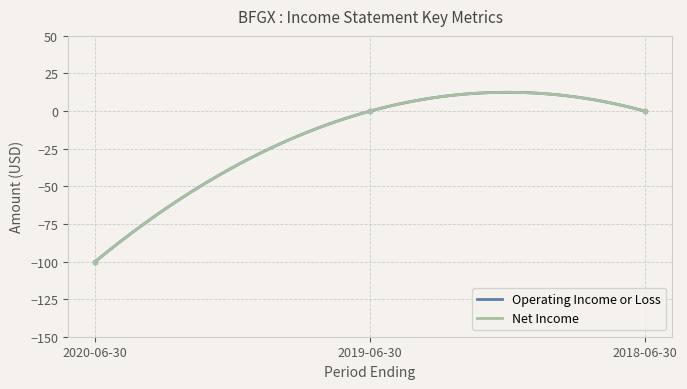

Count the number of categories in the chart.

3